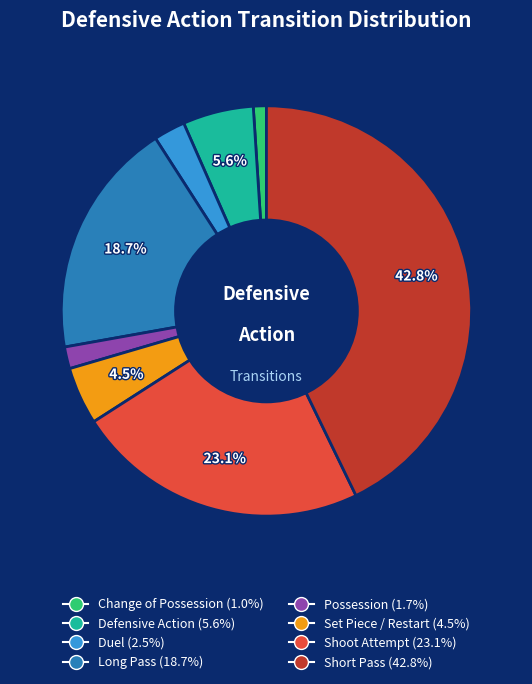

Is there a majority slice in this chart?

No